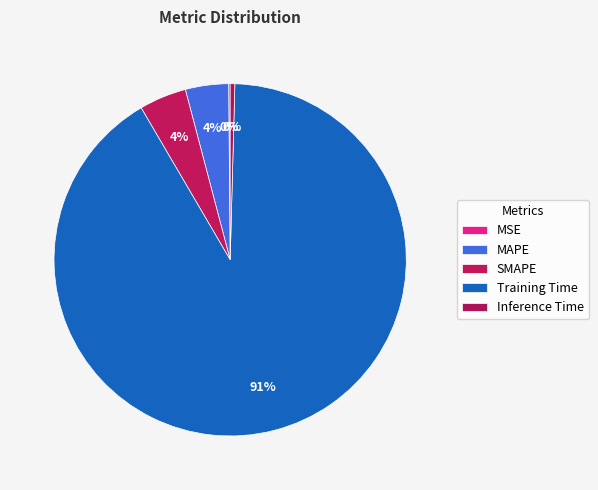

Count the number of slices in the pie.

5